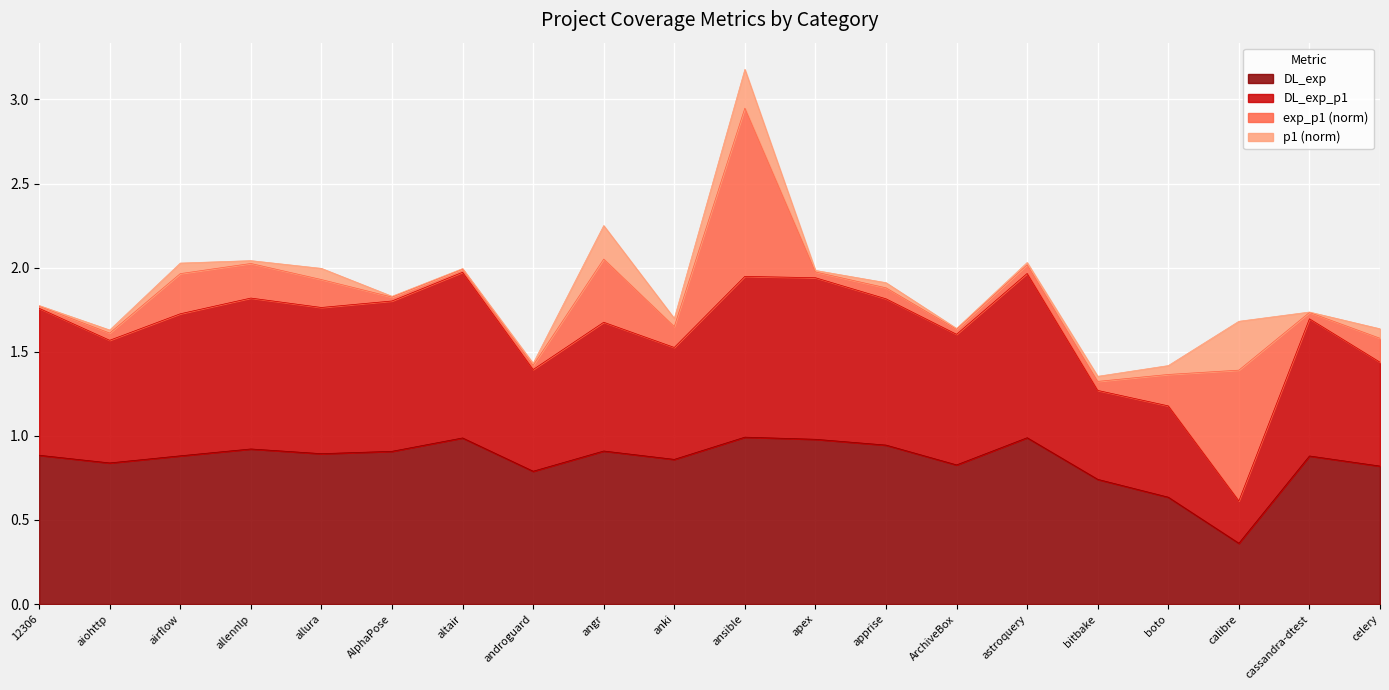

Is it true that DL_exp_p1 equals 1.7 at cassandra-dtest?

True